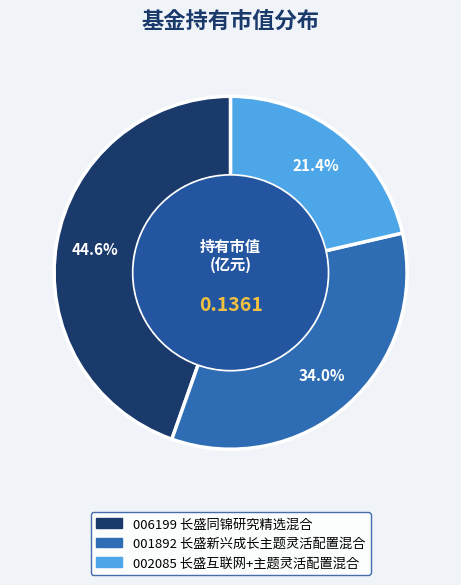

Is there a majority slice in this chart?

No